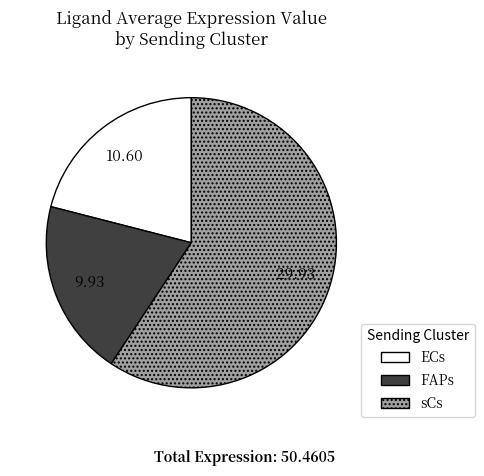

The sCs slice represents 59% of the pie. True or false?

True